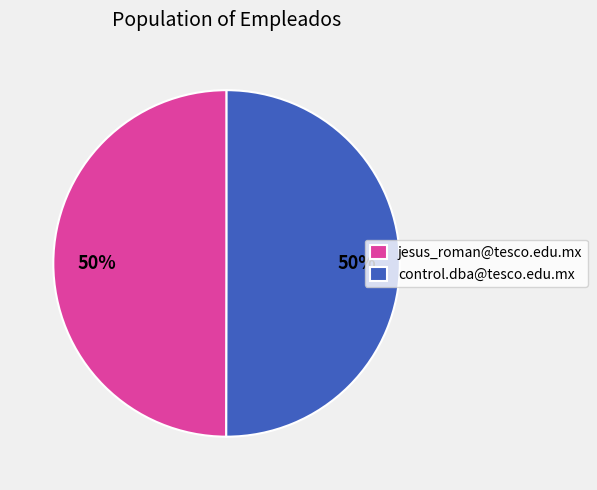

Approximately how many times larger is the value at control.dba@tesco.edu.mx compared to jesus_roman@tesco.edu.mx?

1.0